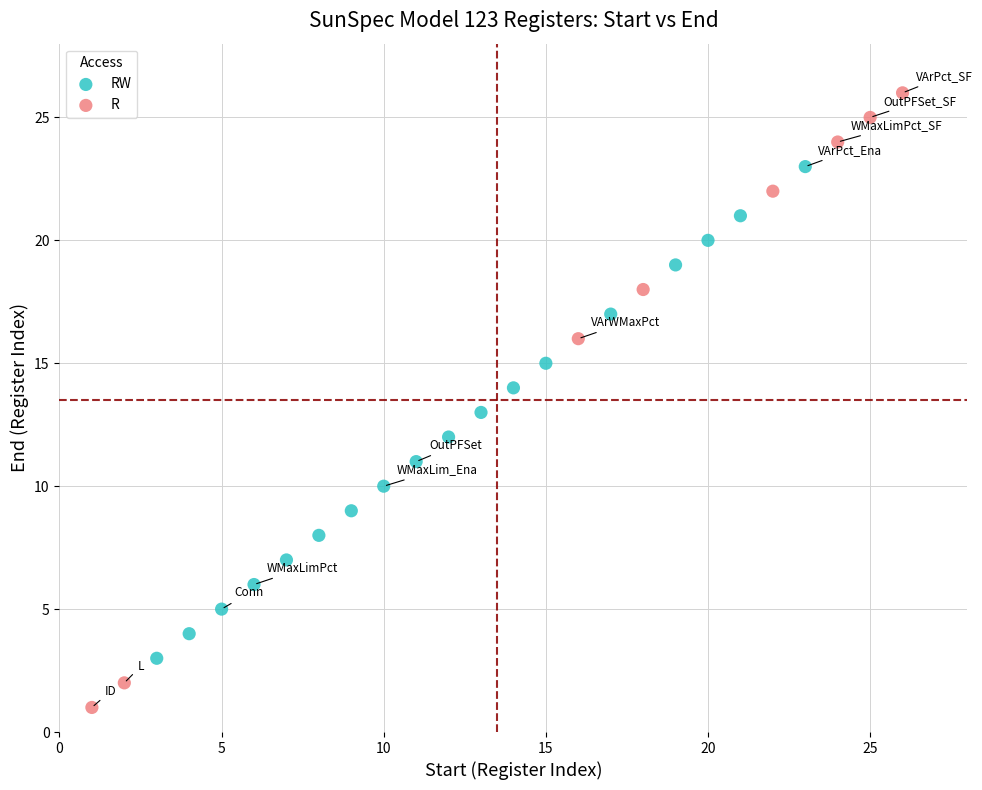

Which series reaches the minimum Y coordinate?

R